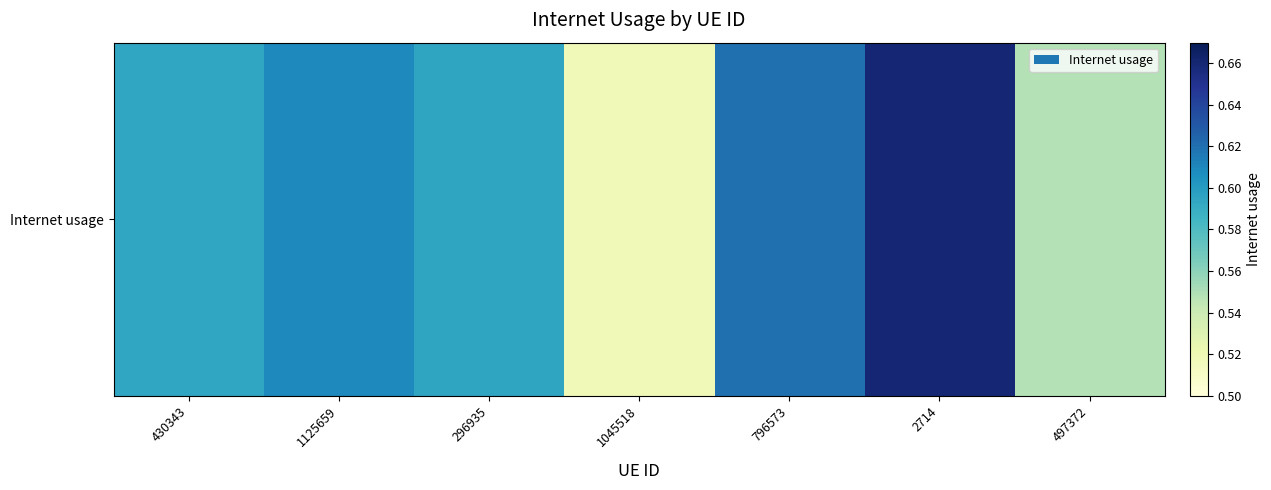

The chart shows a value of 0.4 at 1125659. True or false?

False